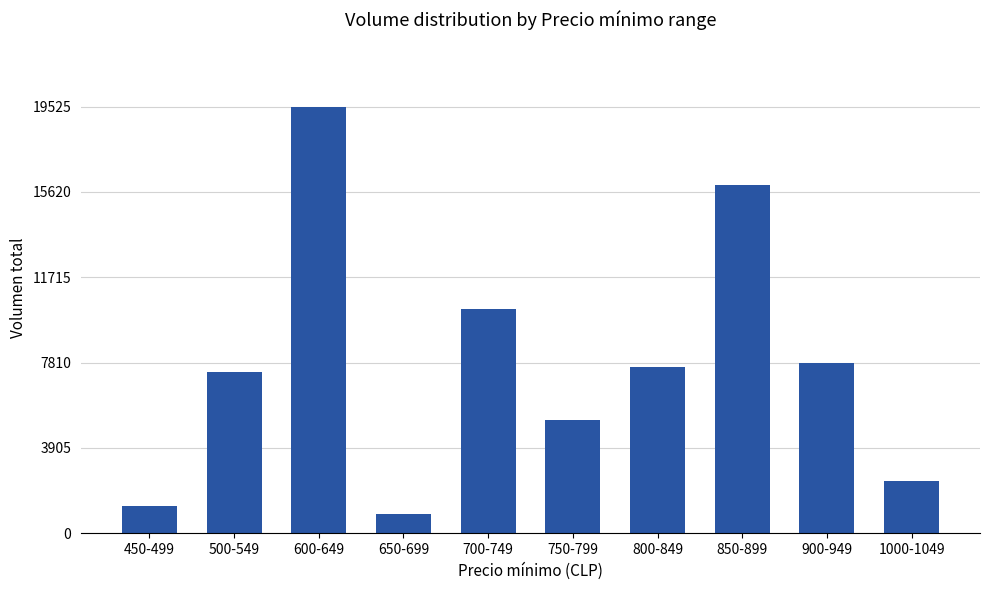

What is the greatest value displayed?

19526